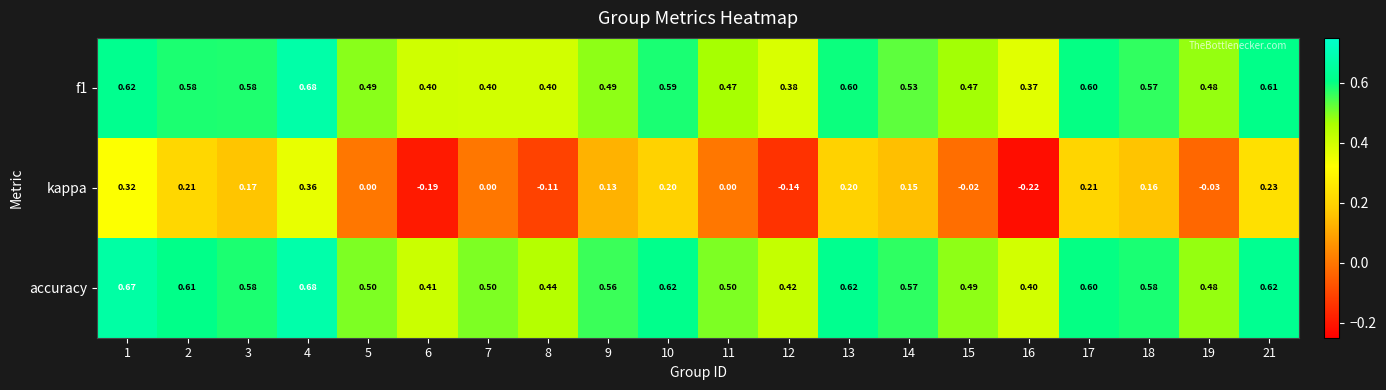

Which series has the largest total across all categories?

accuracy